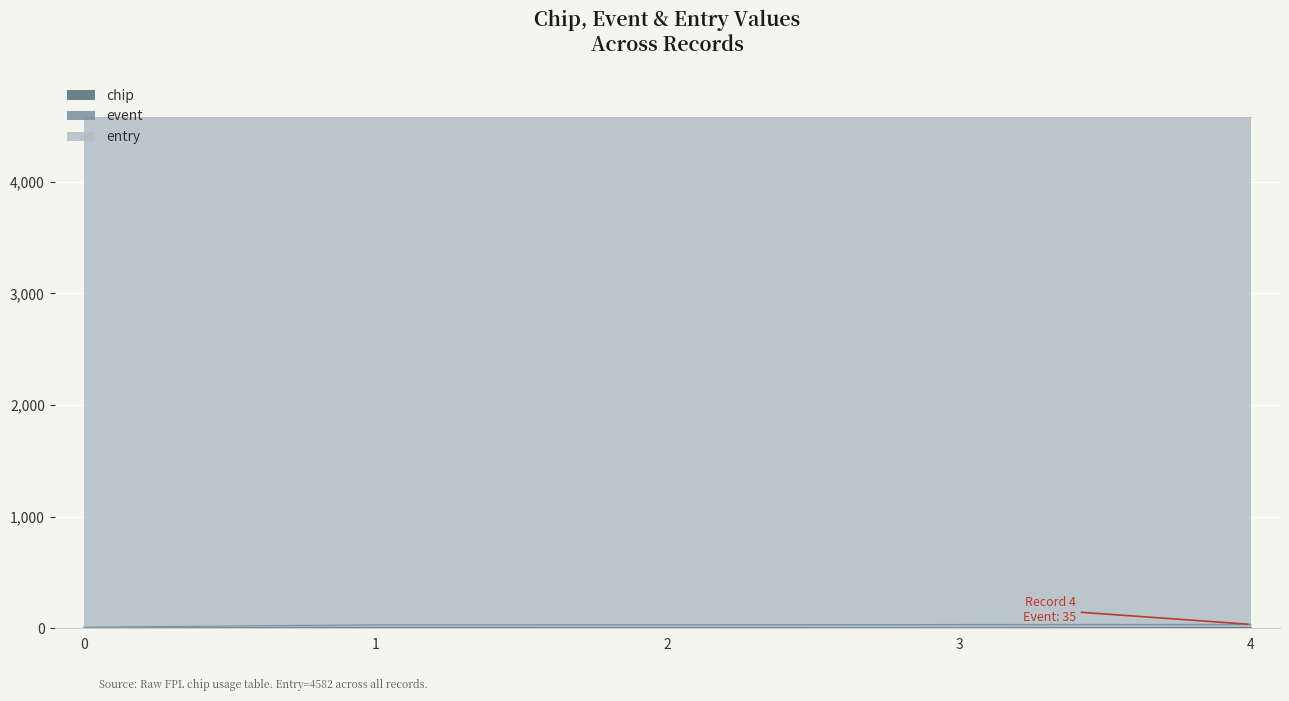

Which series has the widest spread of values?

event